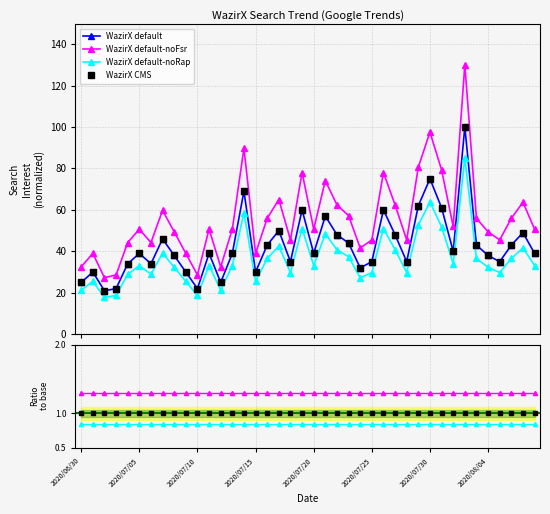

What is the smallest value displayed?

0.8